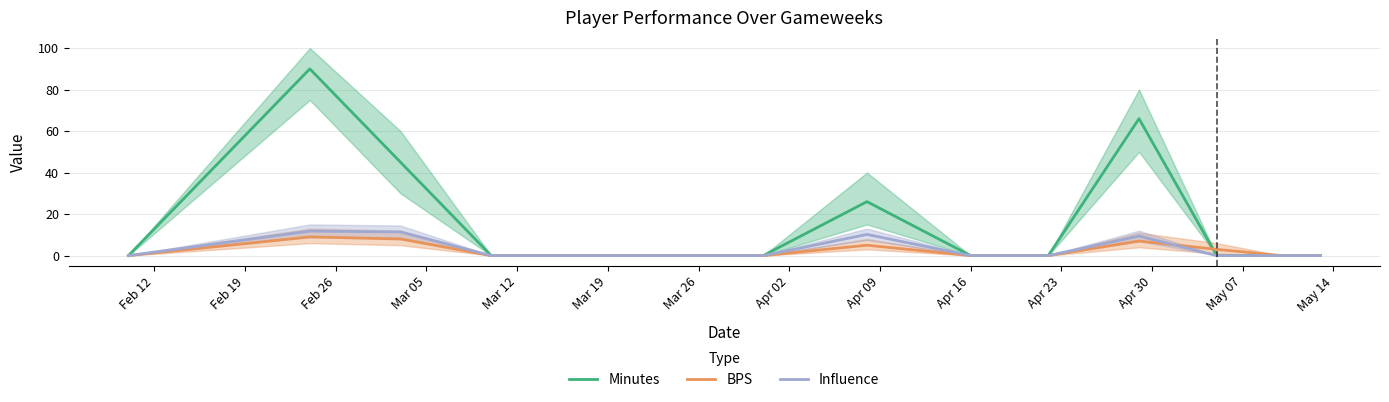

What is the sum of all BPS values?

32.0